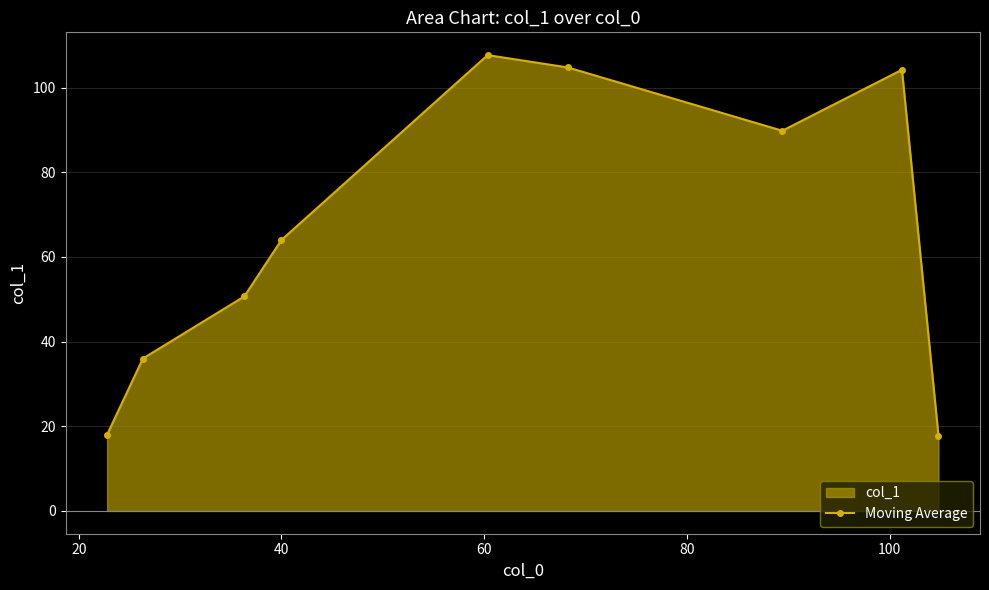

What is the value of the 3rd point from the left?

50.7